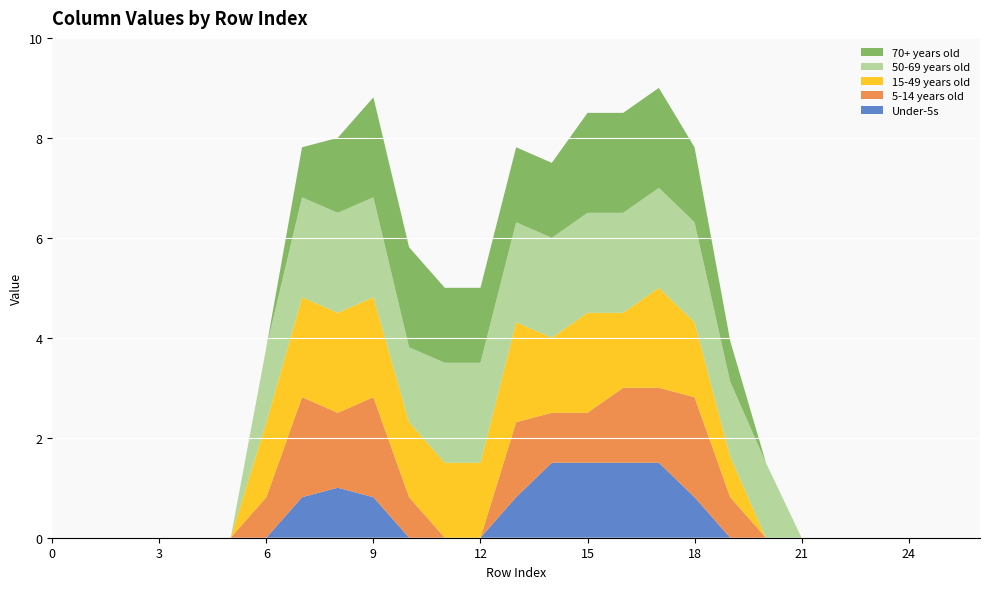

Reading right to left, what are all the values shown in this chart?

Under-5s: 0.0	0.0	0.0	0.0	0.0	0.0	0.0	0.0	0.8	1.5	1.5	1.5	1.5	0.8	0.0	0.0	0.0	0.8	1.0	0.8	0.0	0.0	0.0	0.0	0.0	0.0	0.0
5-14 years old: 0.0	0.0	0.0	0.0	0.0	0.0	0.0	0.8	2.0	1.5	1.5	1.0	1.0	1.5	0.0	0.0	0.8	2.0	1.5	2.0	0.8	0.0	0.0	0.0	0.0	0.0	0.0
15-49 years old: 0.0	0.0	0.0	0.0	0.0	0.0	0.0	0.8	1.5	2.0	1.5	2.0	1.5	2.0	1.5	1.5	1.5	2.0	2.0	2.0	1.5	0.0	0.0	0.0	0.0	0.0	0.0
50-69 years old: 0.0	0.0	0.0	0.0	0.0	0.0	1.5	1.5	2.0	2.0	2.0	2.0	2.0	2.0	2.0	2.0	1.5	2.0	2.0	2.0	1.5	0.0	0.0	0.0	0.0	0.0	0.0
70+ years old: 0.0	0.0	0.0	0.0	0.0	0.0	0.0	0.8	1.5	2.0	2.0	2.0	1.5	1.5	1.5	1.5	2.0	2.0	1.5	1.0	0.0	0.0	0.0	0.0	0.0	0.0	0.0